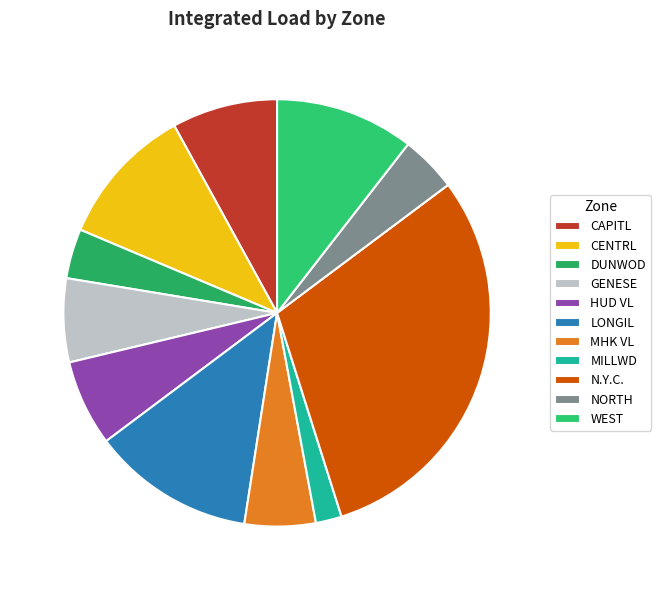

What is the largest slice in the pie chart?

N.Y.C.